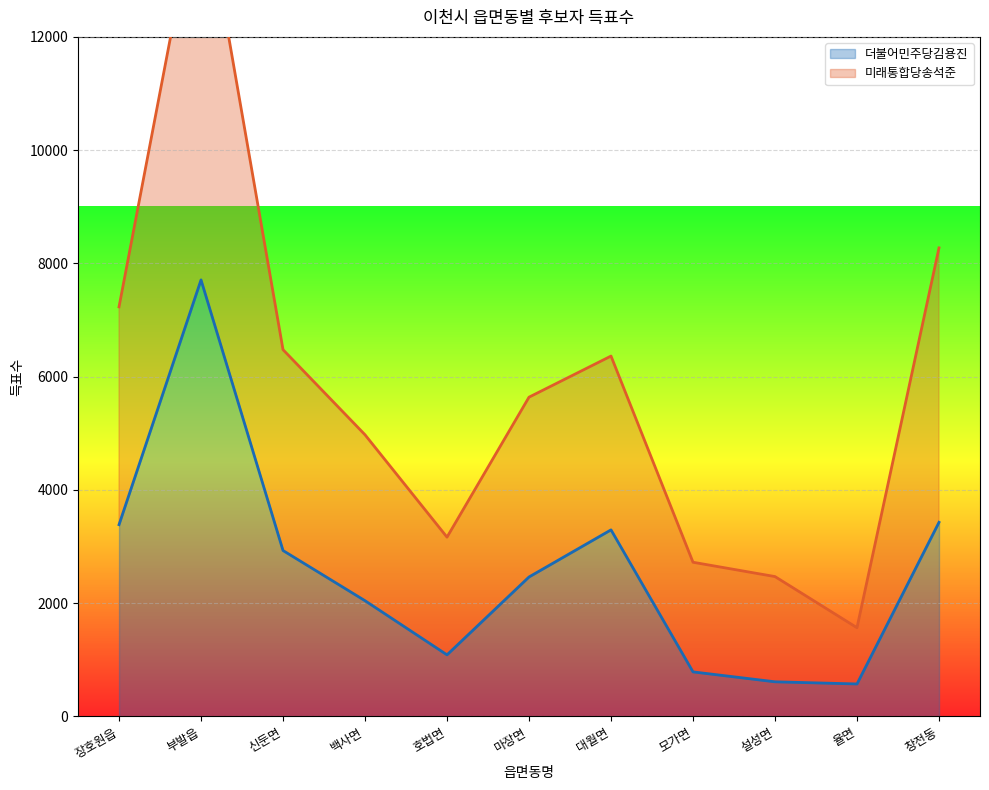

How many lines are shown in the chart?

2